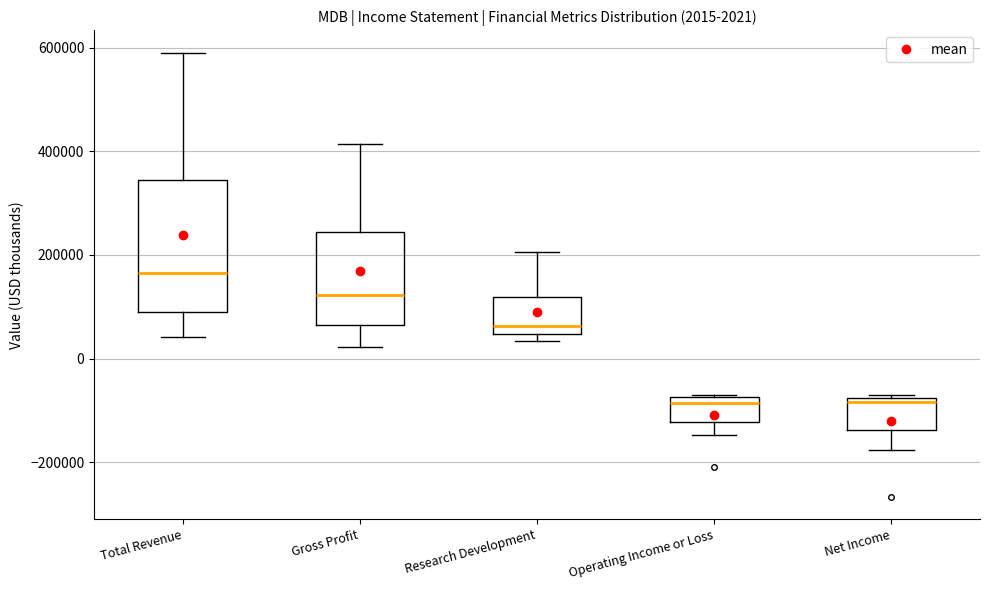

Comparing the boxes themselves (not the whiskers), which one is the tallest?

Total Revenue